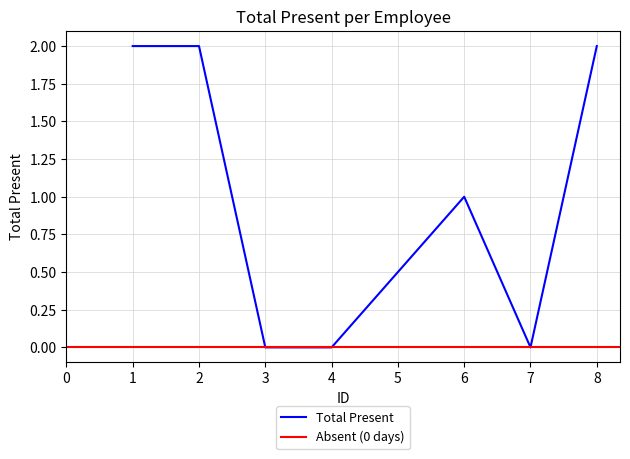

What is the change in value from 7 to 8?

+2